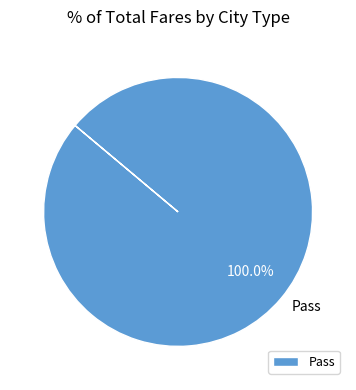

Rank the categories by value from highest to lowest.

Pass